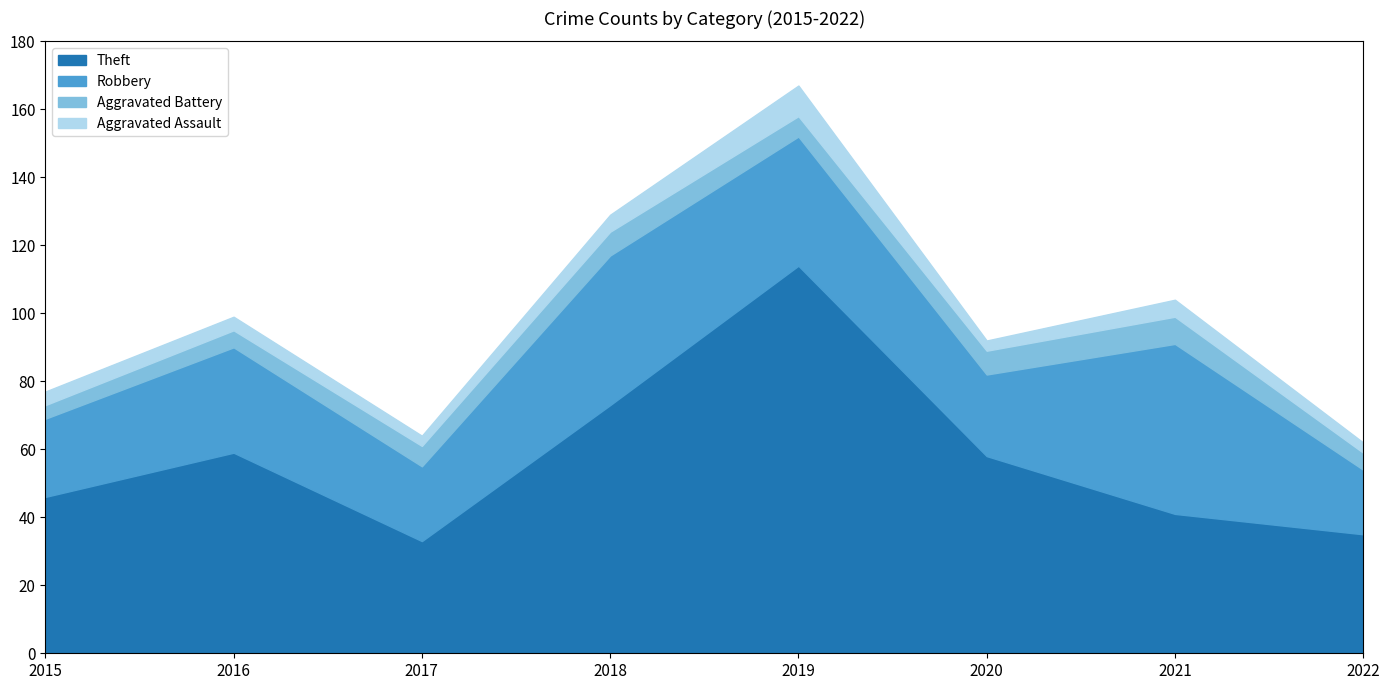

Rank the categories by Aggravated Assault value from highest to lowest.

2019, 2018, 2021, 2015, 2016, 2017, 2020, 2022